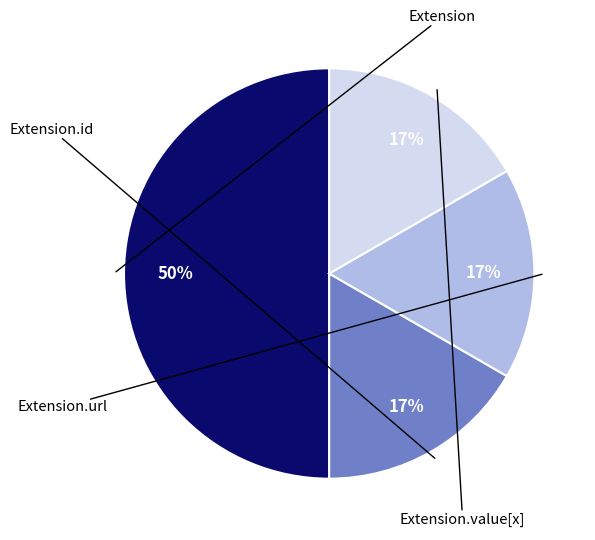

To the nearest percent, what is the difference between the largest and smallest slice percentages?

33%